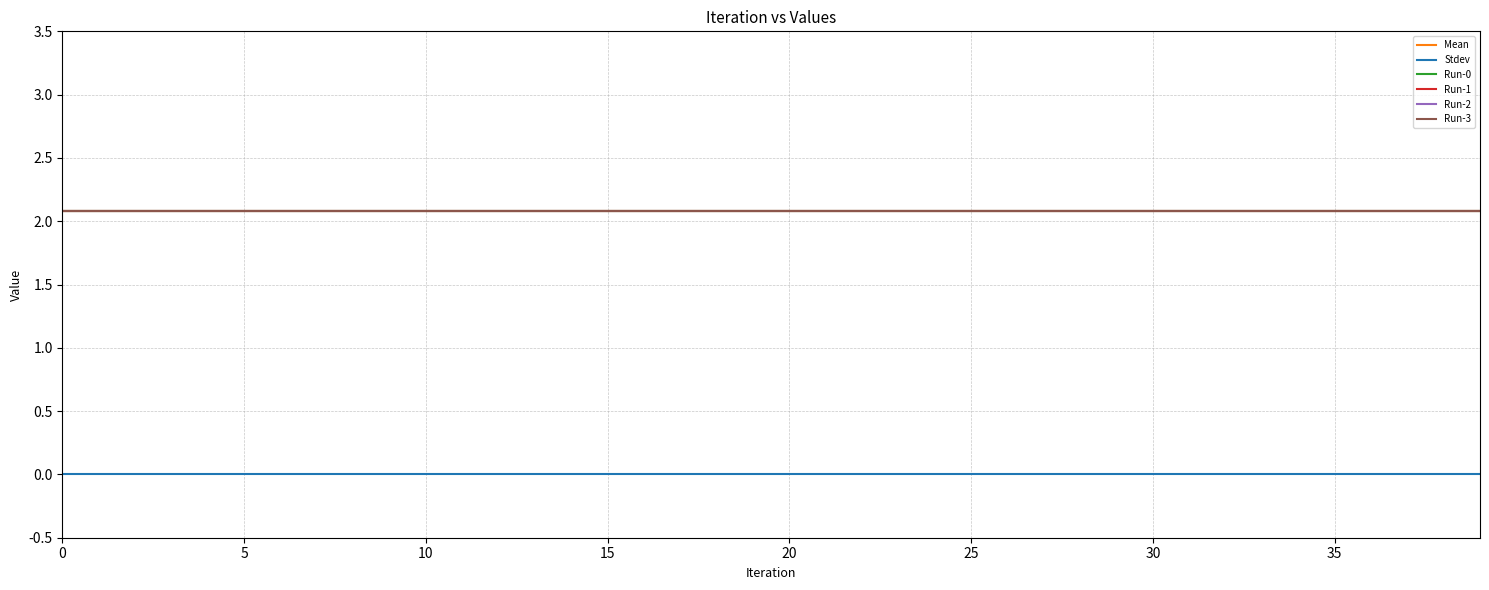

Reading right to left, extract all data points from this chart.

Mean: 2.1	2.1	2.1	2.1	2.1	2.1	2.1	2.1	2.1	2.1	2.1	2.1	2.1	2.1	2.1	2.1	2.1	2.1	2.1	2.1	2.1	2.1	2.1	2.1	2.1	2.1	2.1	2.1	2.1	2.1	2.1	2.1	2.1	2.1	2.1	2.1	2.1	2.1	2.1	2.1
Stdev: 0.0	0.0	0.0	0.0	0.0	0.0	0.0	0.0	0.0	0.0	0.0	0.0	0.0	0.0	0.0	0.0	0.0	0.0	0.0	0.0	0.0	0.0	0.0	0.0	0.0	0.0	0.0	0.0	0.0	0.0	0.0	0.0	0.0	0.0	0.0	0.0	0.0	0.0	0.0	0.0
Run-0: 2.1	2.1	2.1	2.1	2.1	2.1	2.1	2.1	2.1	2.1	2.1	2.1	2.1	2.1	2.1	2.1	2.1	2.1	2.1	2.1	2.1	2.1	2.1	2.1	2.1	2.1	2.1	2.1	2.1	2.1	2.1	2.1	2.1	2.1	2.1	2.1	2.1	2.1	2.1	2.1
Run-1: 2.1	2.1	2.1	2.1	2.1	2.1	2.1	2.1	2.1	2.1	2.1	2.1	2.1	2.1	2.1	2.1	2.1	2.1	2.1	2.1	2.1	2.1	2.1	2.1	2.1	2.1	2.1	2.1	2.1	2.1	2.1	2.1	2.1	2.1	2.1	2.1	2.1	2.1	2.1	2.1
Run-2: 2.1	2.1	2.1	2.1	2.1	2.1	2.1	2.1	2.1	2.1	2.1	2.1	2.1	2.1	2.1	2.1	2.1	2.1	2.1	2.1	2.1	2.1	2.1	2.1	2.1	2.1	2.1	2.1	2.1	2.1	2.1	2.1	2.1	2.1	2.1	2.1	2.1	2.1	2.1	2.1
Run-3: 2.1	2.1	2.1	2.1	2.1	2.1	2.1	2.1	2.1	2.1	2.1	2.1	2.1	2.1	2.1	2.1	2.1	2.1	2.1	2.1	2.1	2.1	2.1	2.1	2.1	2.1	2.1	2.1	2.1	2.1	2.1	2.1	2.1	2.1	2.1	2.1	2.1	2.1	2.1	2.1